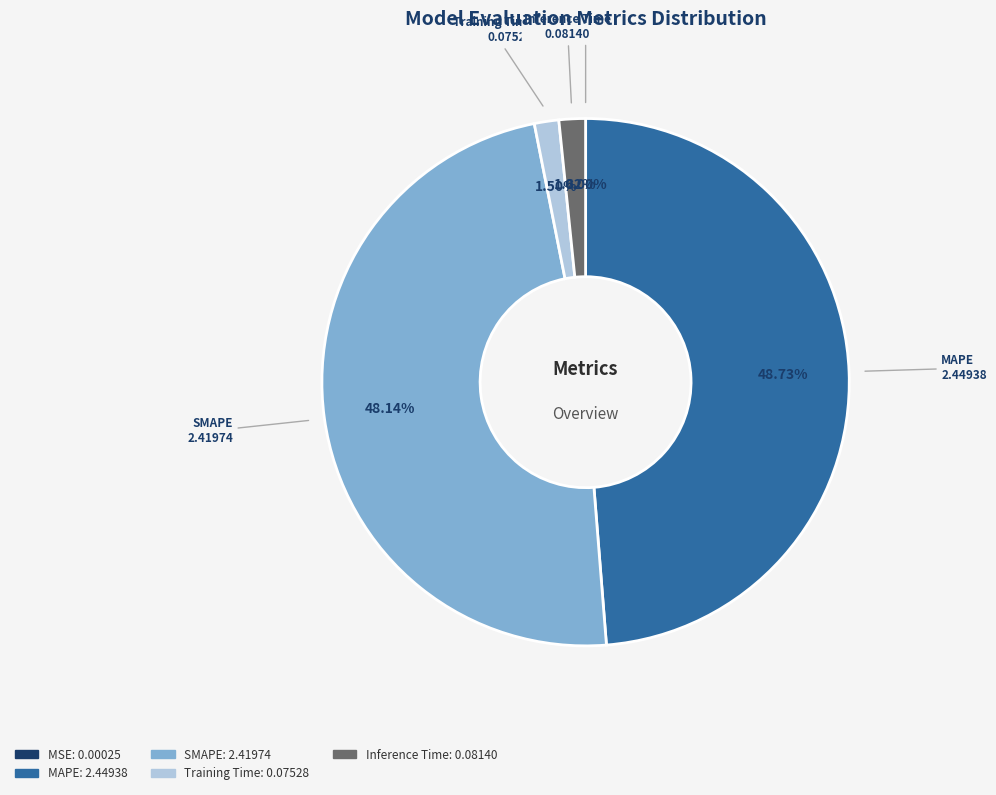

What is the largest slice in the pie chart?

MAPE